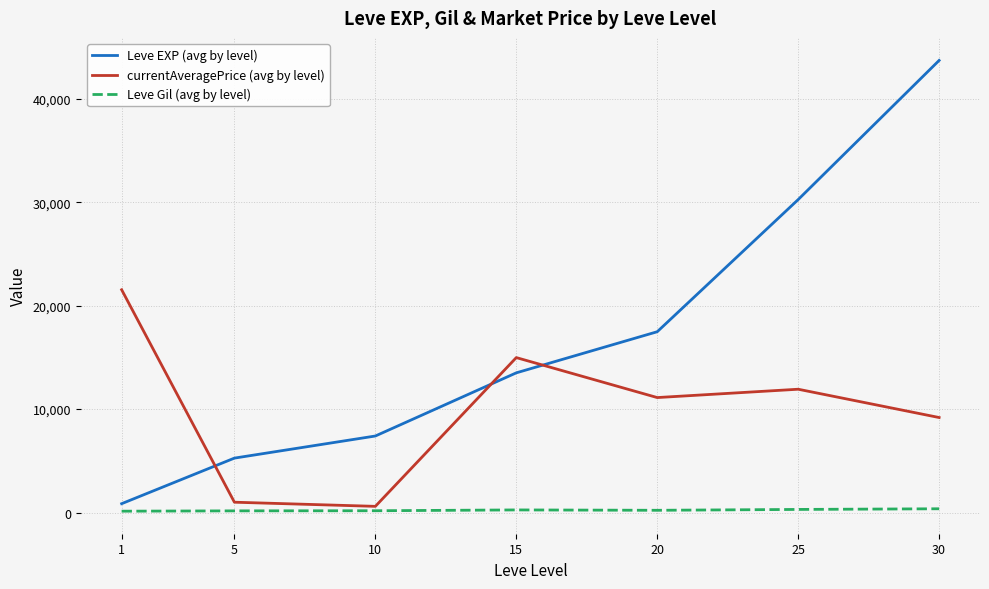

How many times do Leve EXP (avg by level) and currentAveragePrice (avg by level) cross each other?

3